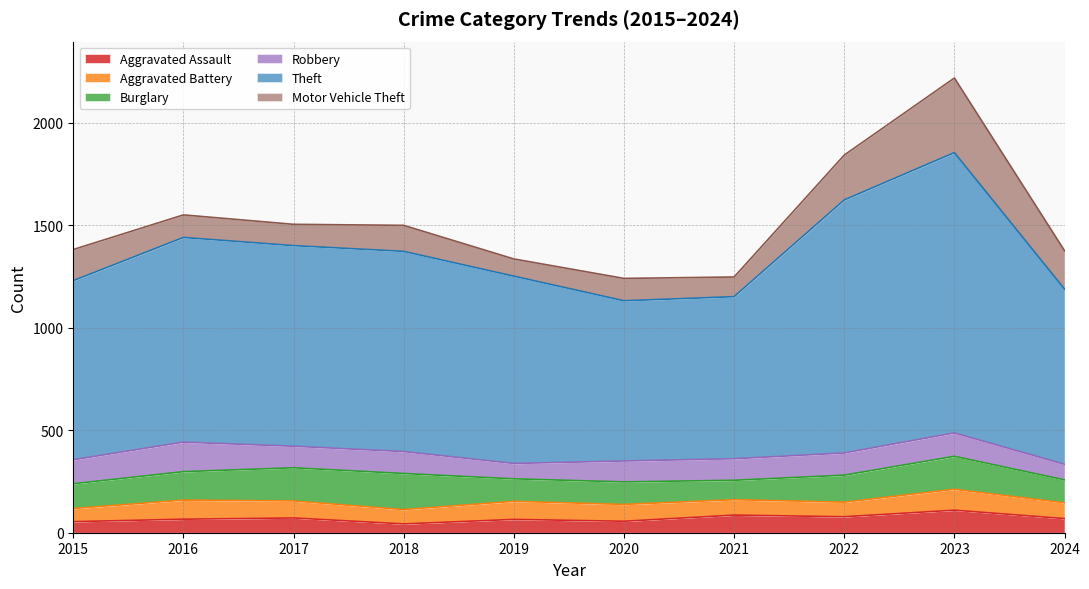

True or false: Burglary has more than 2 interior local peaks.

False